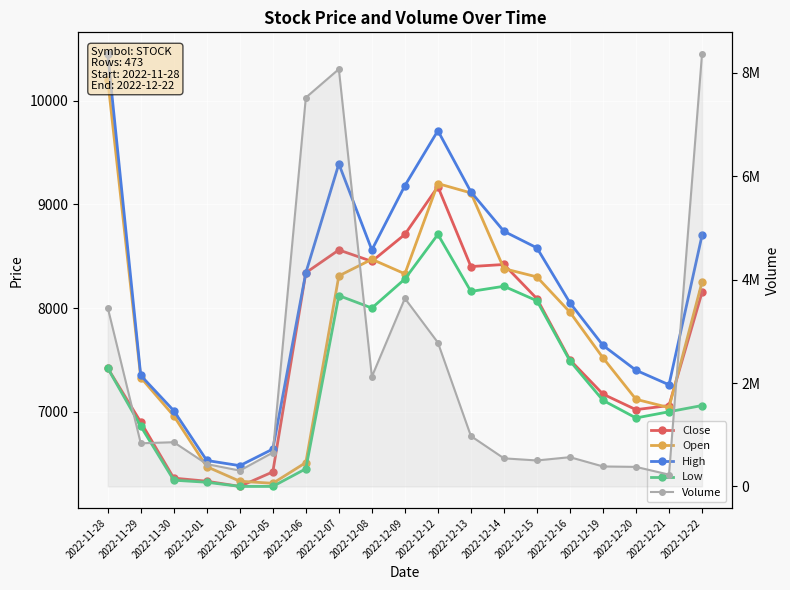

Is the value of Open at 2022-12-08 greater than the value of Close at 2022-12-08?

Yes